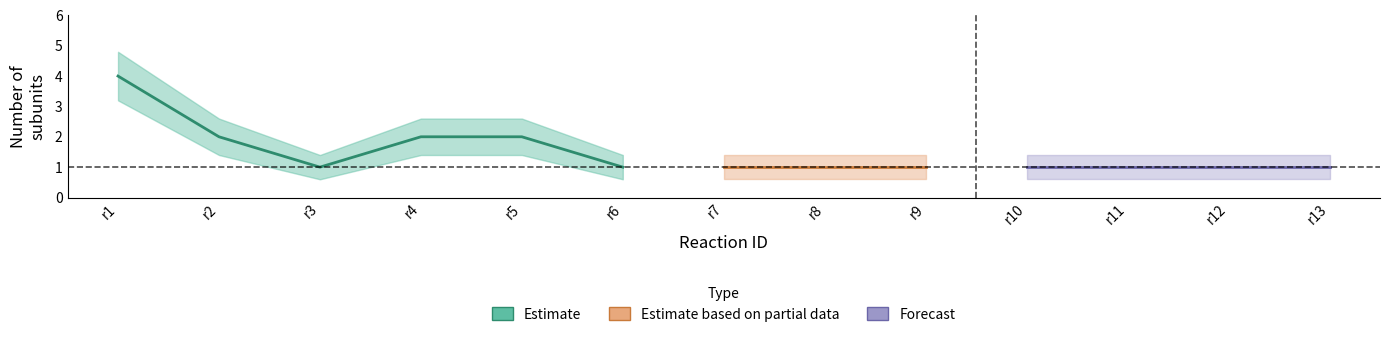

True or false: the data shows 1 at r8.

False